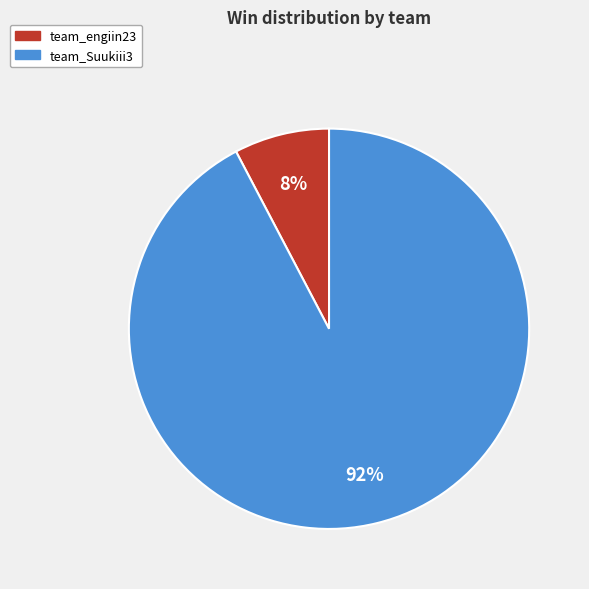

What is the ratio of the value at team_engiin23 to the value at team_Suukiii3?

0.1